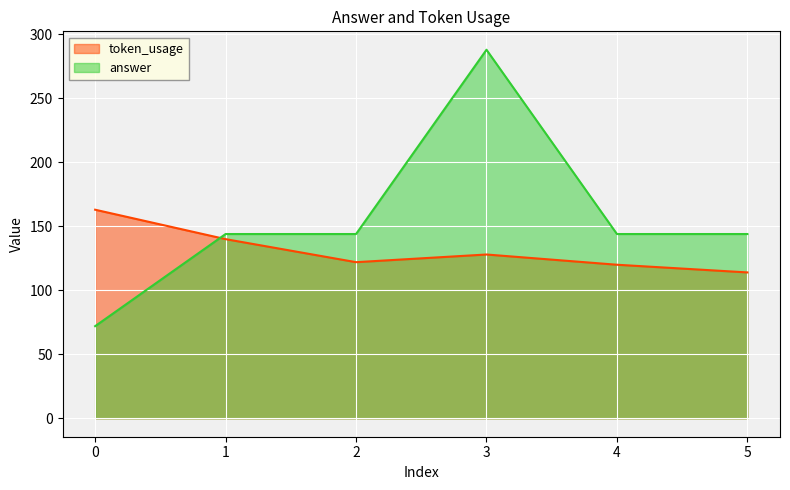

Where does the answer series first go above 144?

3